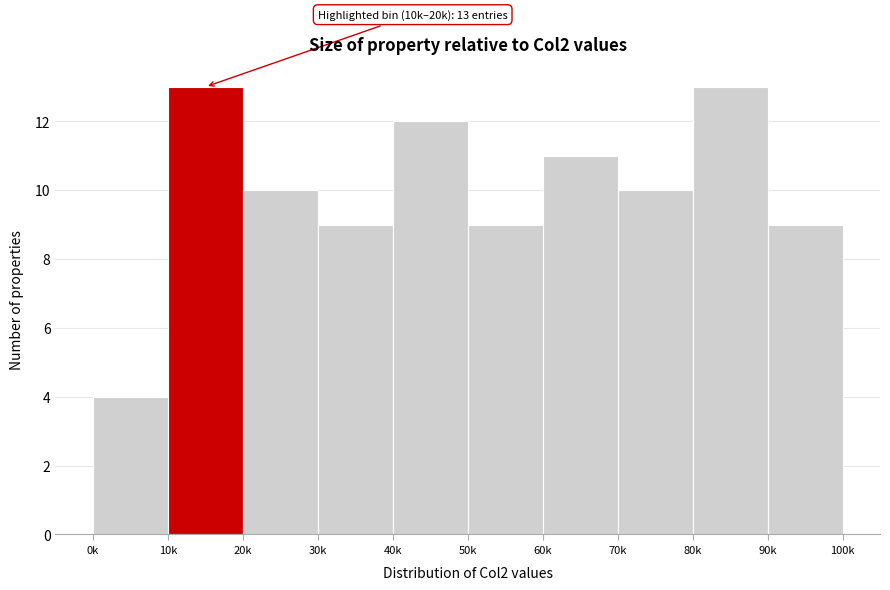

Reading left to right, list all the values displayed in this chart.

4	13	10	9	12	9	11	10	13	9